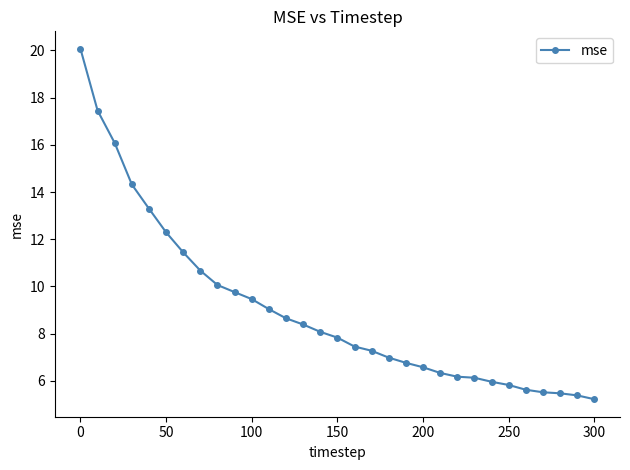

What is the value of the 30th point from the left?

5.4